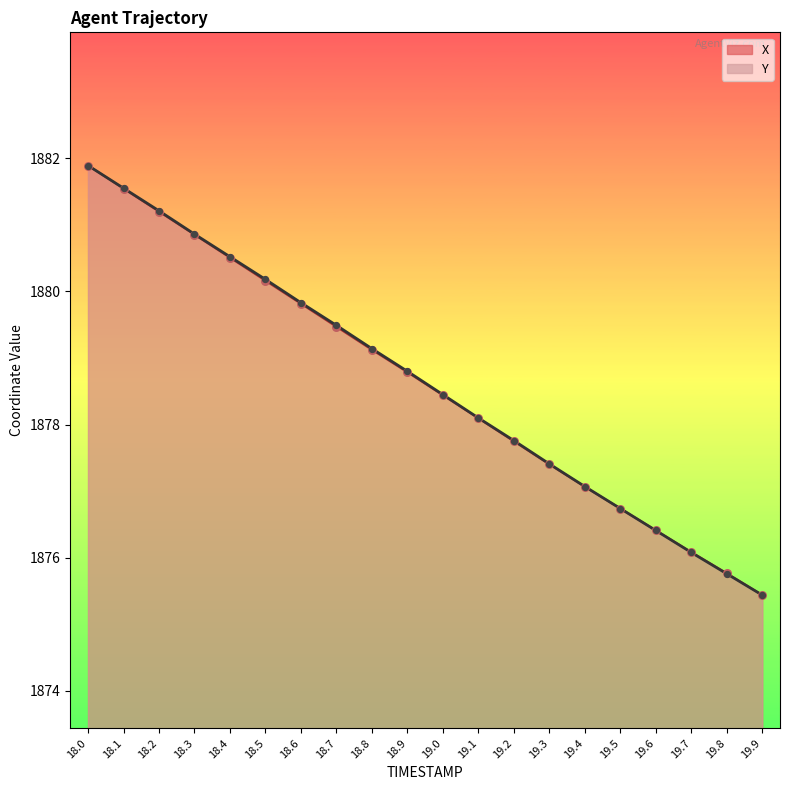

At which category is the sum across all series the highest?

18.0